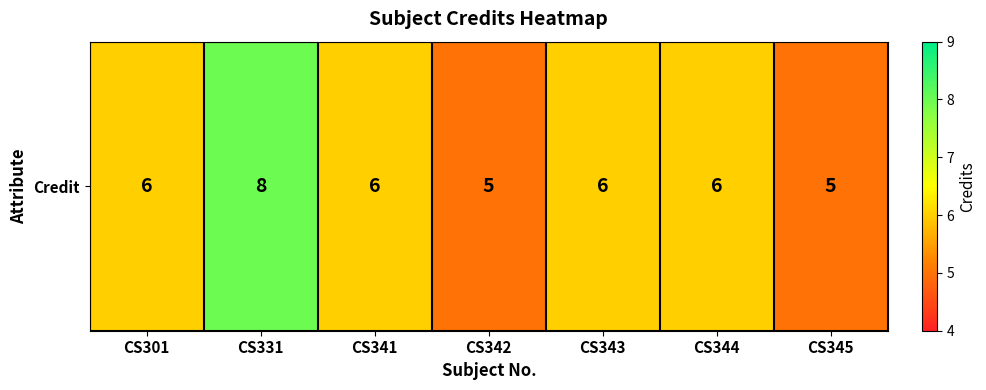

At which category does the chart reach its minimum across all series?

CS342